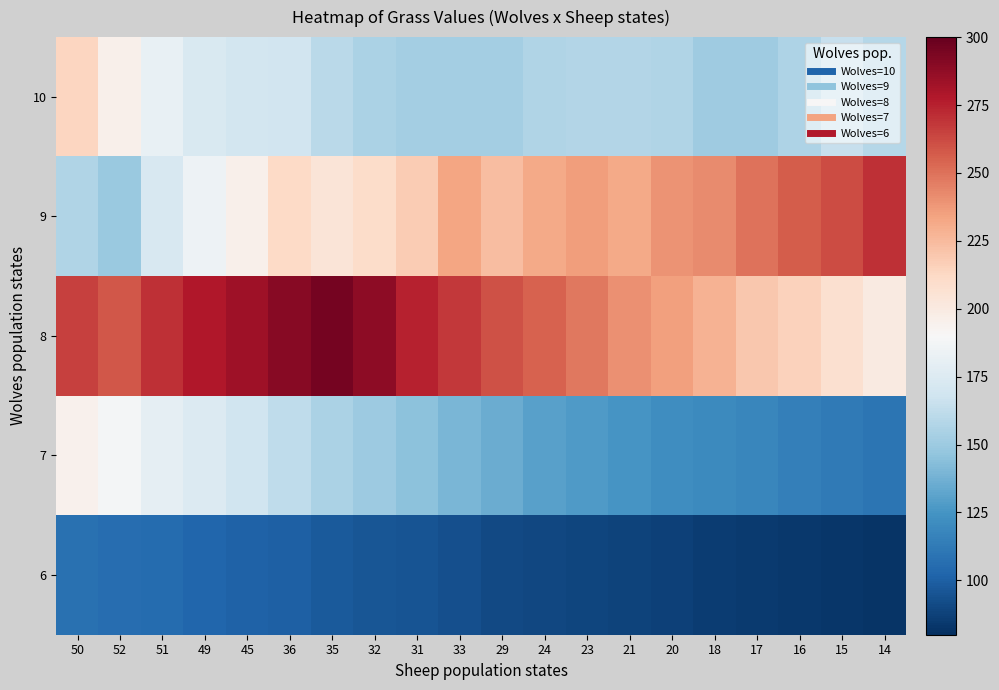

At which category is the sum across all series the highest?

50